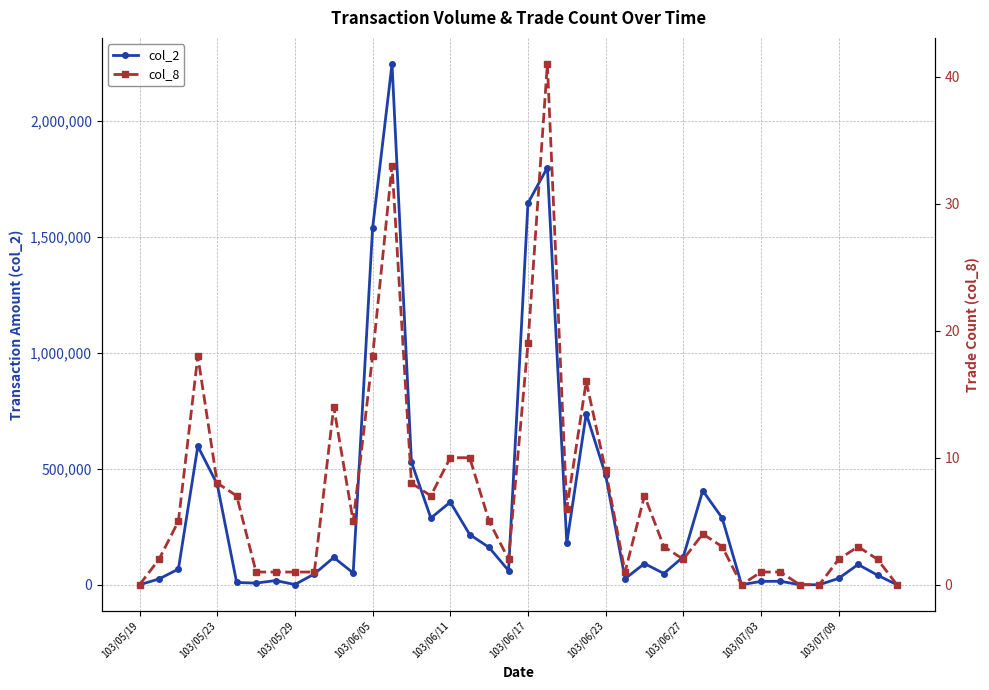

True or false: col_2 has more than 0 interior local peaks.

True